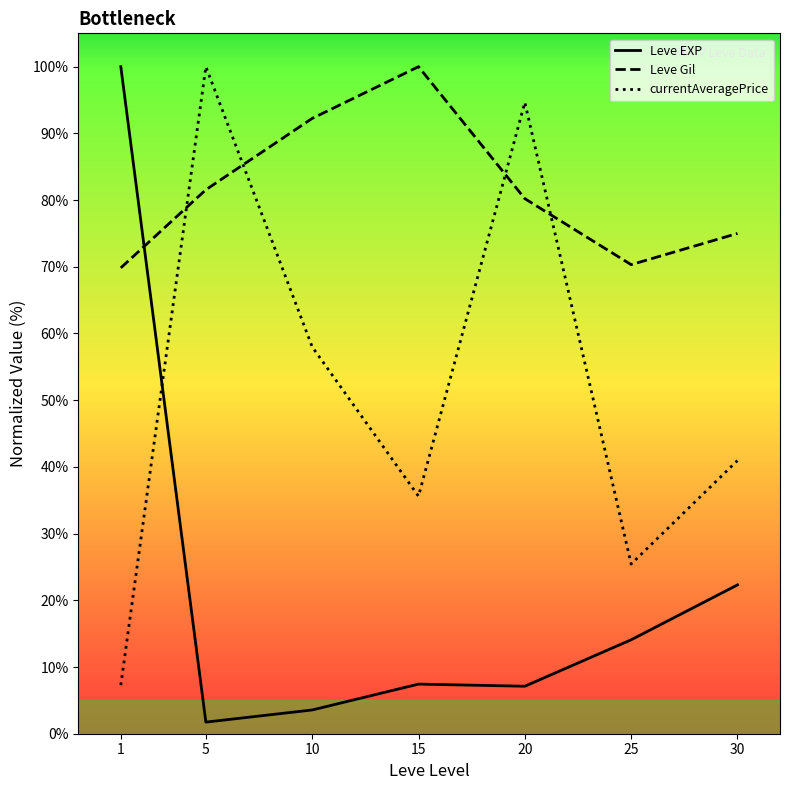

Which has a higher value, 1 or 5?

1